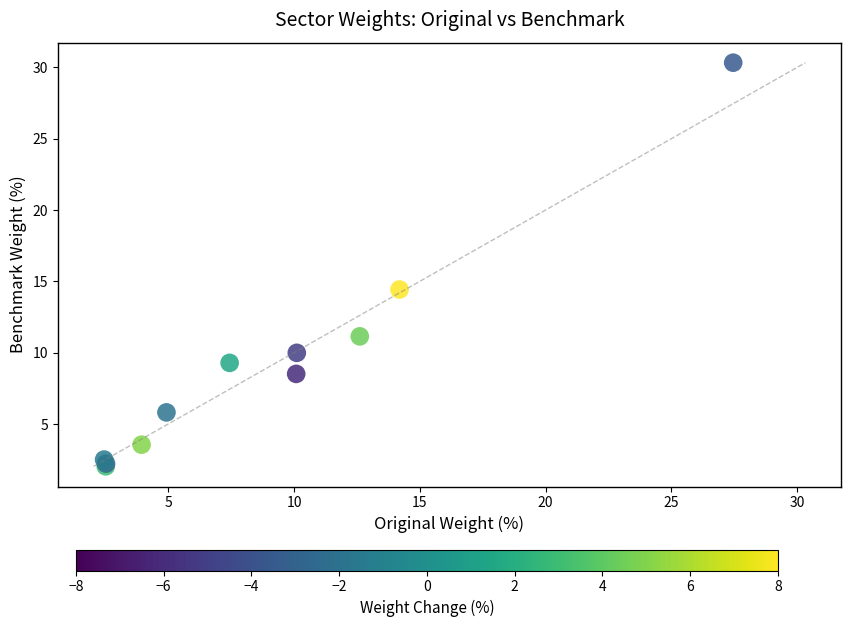

What Y value in the scatter plot is closest to 16?

14.4